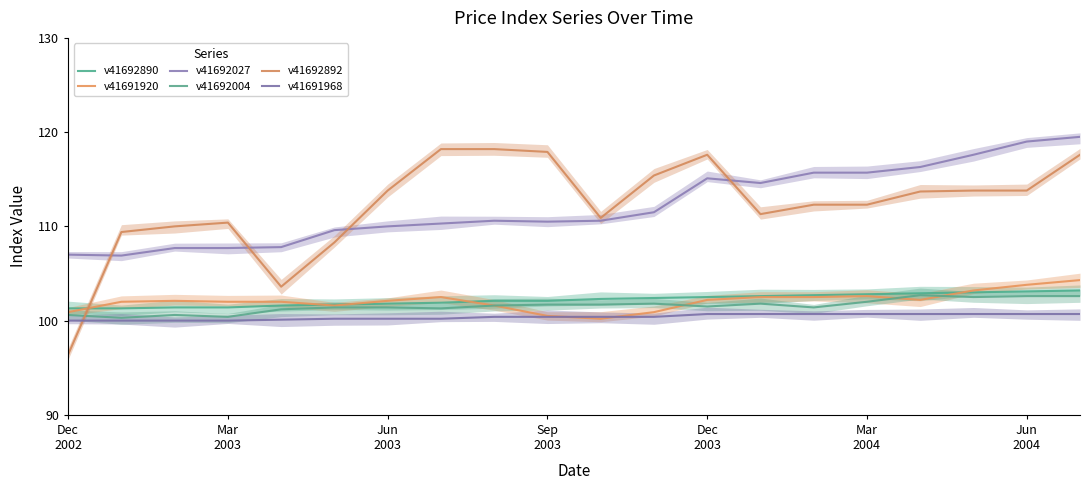

At which label is v41692004 closest to 101?

Dec
2003